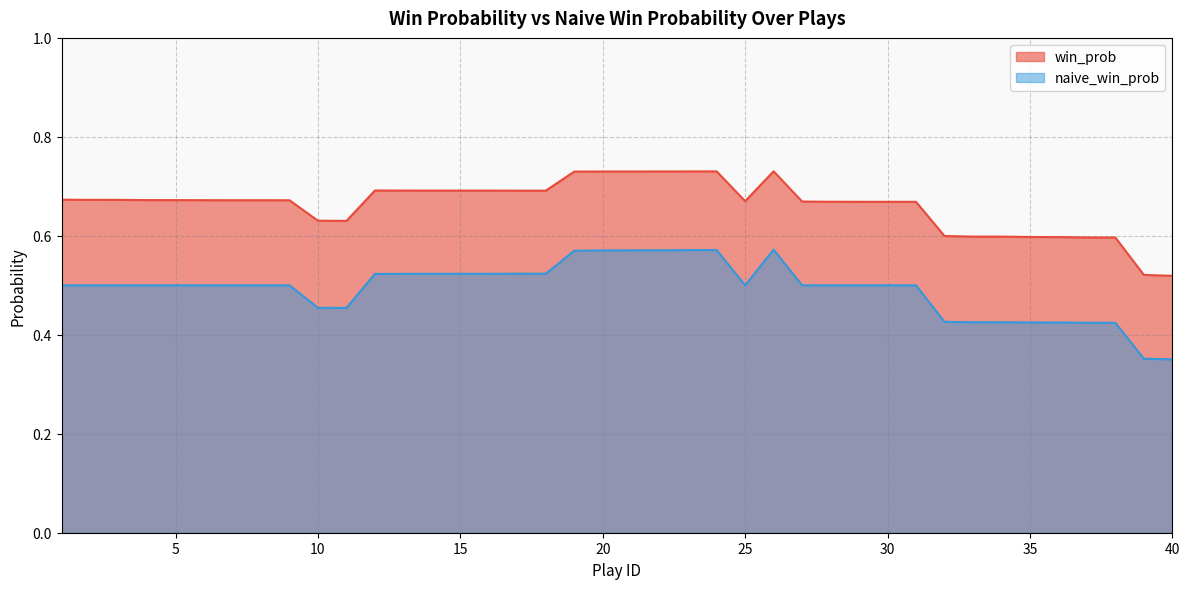

How many interior local peaks does the win_prob series have?

3